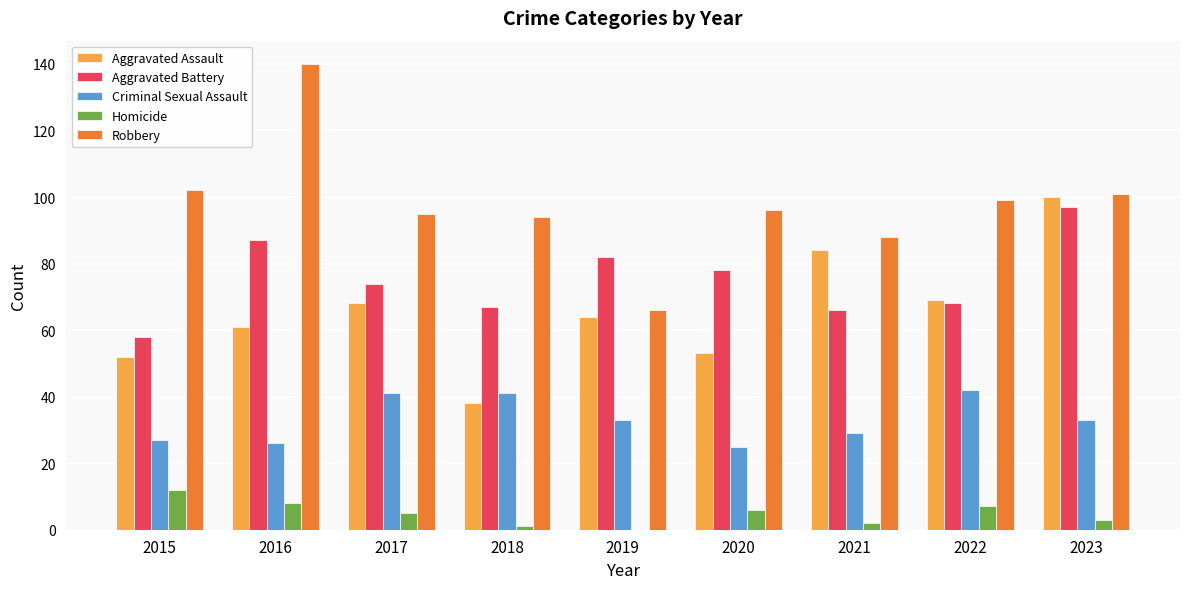

Reading left to right, extract all data points from this chart.

Aggravated Assault: 52	61	68	38	64	53	84	69	100
Aggravated Battery: 58	87	74	67	82	78	66	68	97
Criminal Sexual Assault: 27	26	41	41	33	25	29	42	33
Homicide: 12	8	5	1	0	6	2	7	3
Robbery: 102	140	95	94	66	96	88	99	101